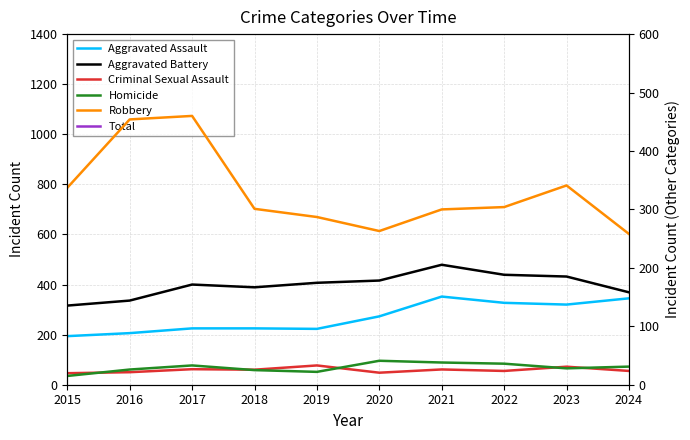

Does the chart have visible grid lines?

Yes